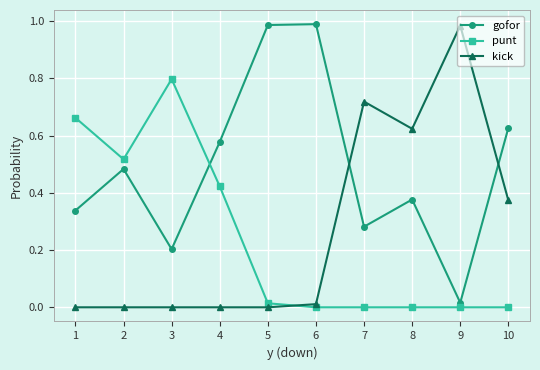

What is the value of the punt point at the 3rd from the left?

0.8